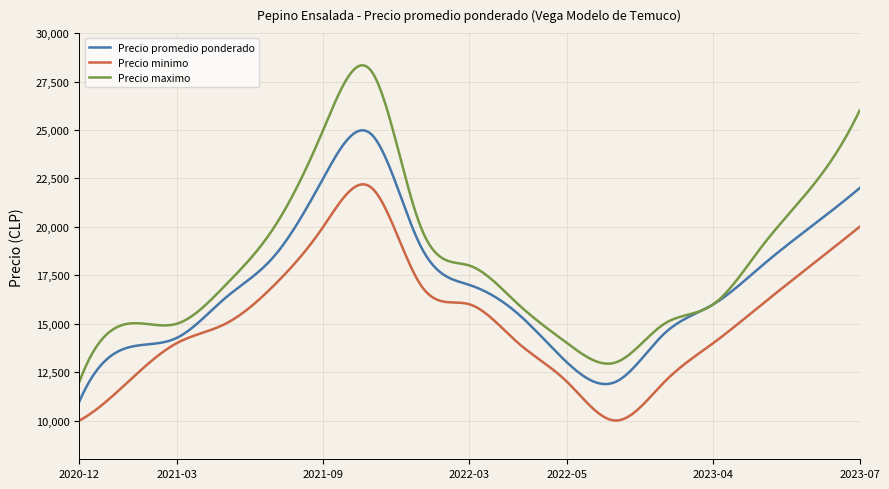

Which series has the largest total across all categories?

Precio maximo